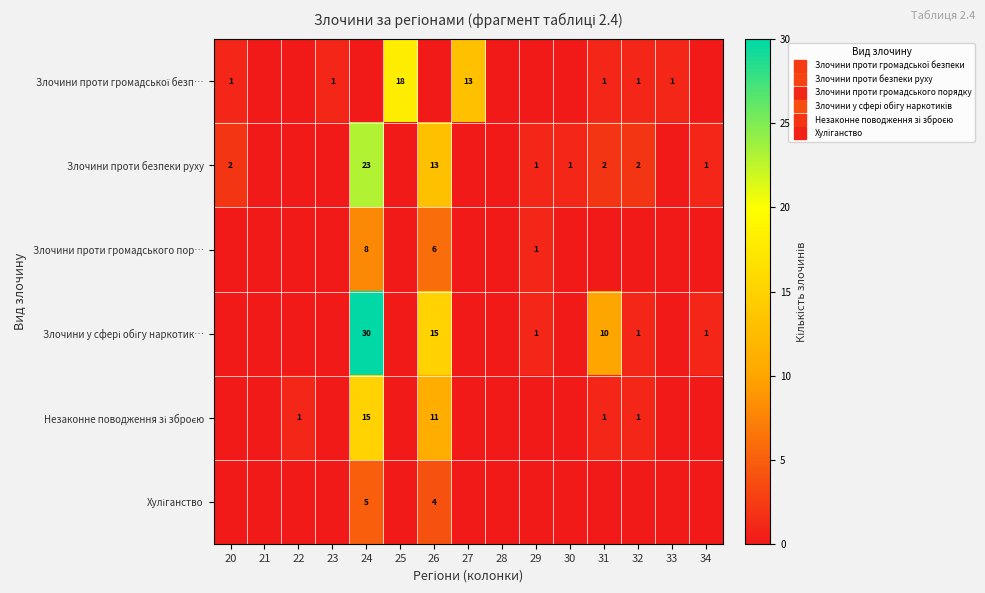

Which series has the largest total across all categories?

Злочини у сфері обігу наркотик…